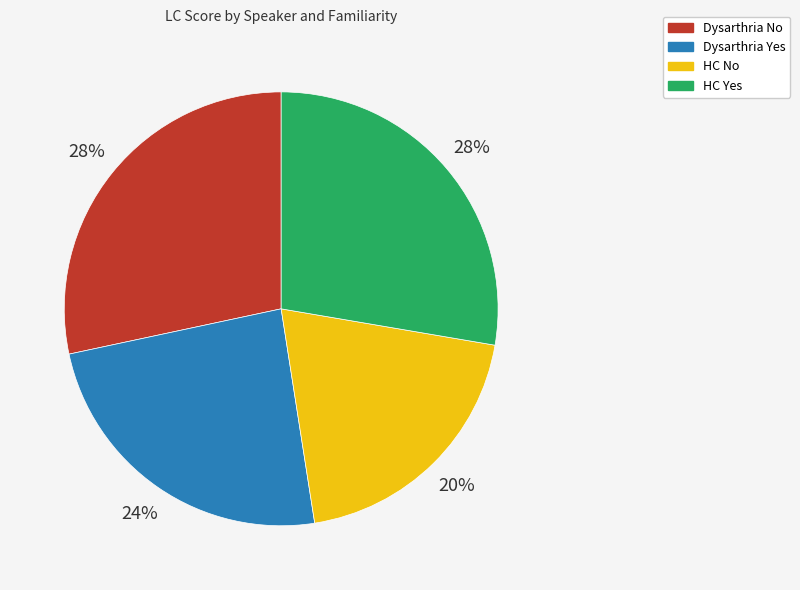

The HC No slice represents 31% of the pie. True or false?

False